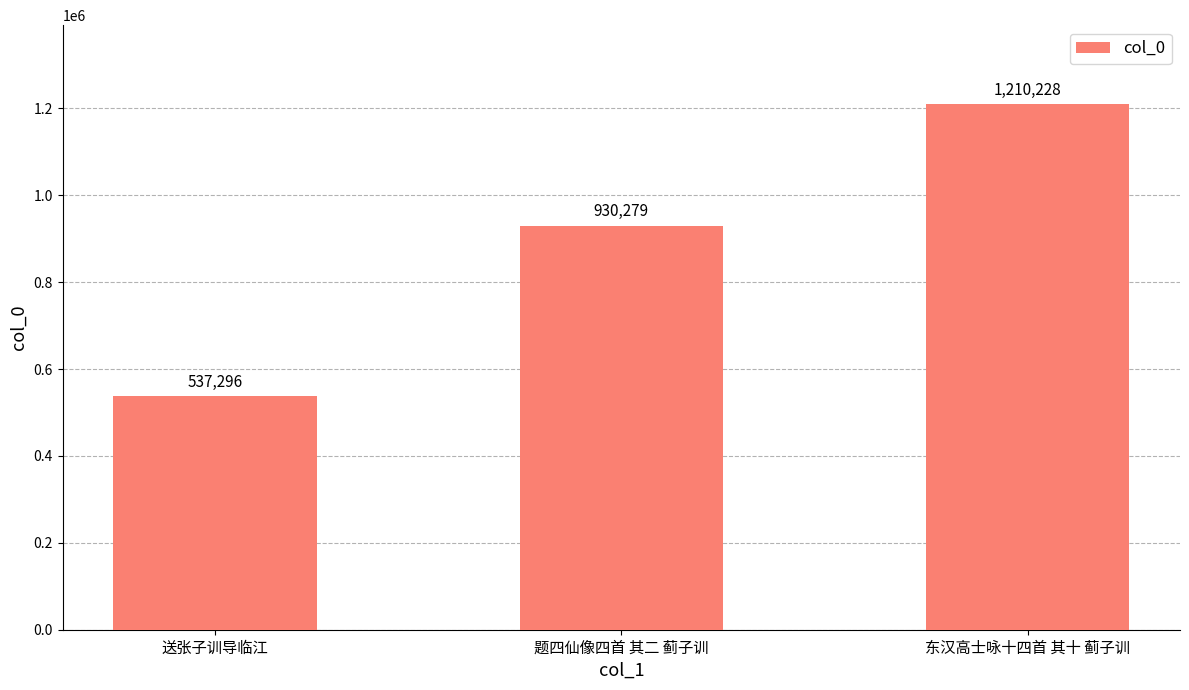

Between 东汉高士咏十四首 其十 蓟子训 and 送张子训导临江, which is larger?

东汉高士咏十四首 其十 蓟子训